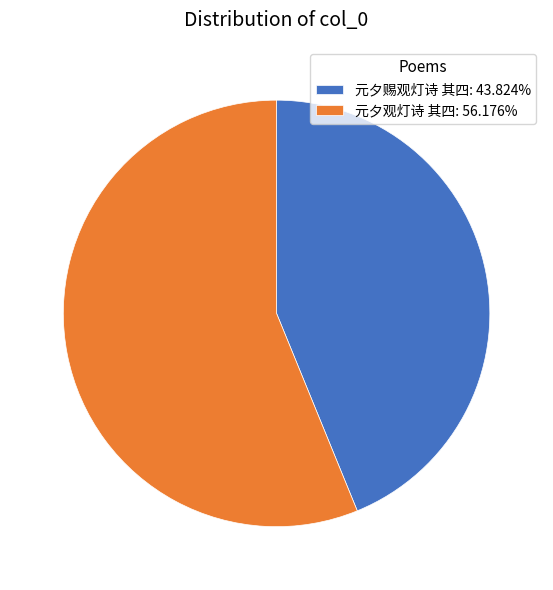

What is the ratio of the value at 元夕观灯诗 其四: 56.176% to the value at 元夕赐观灯诗 其四: 43.824%?

1.3